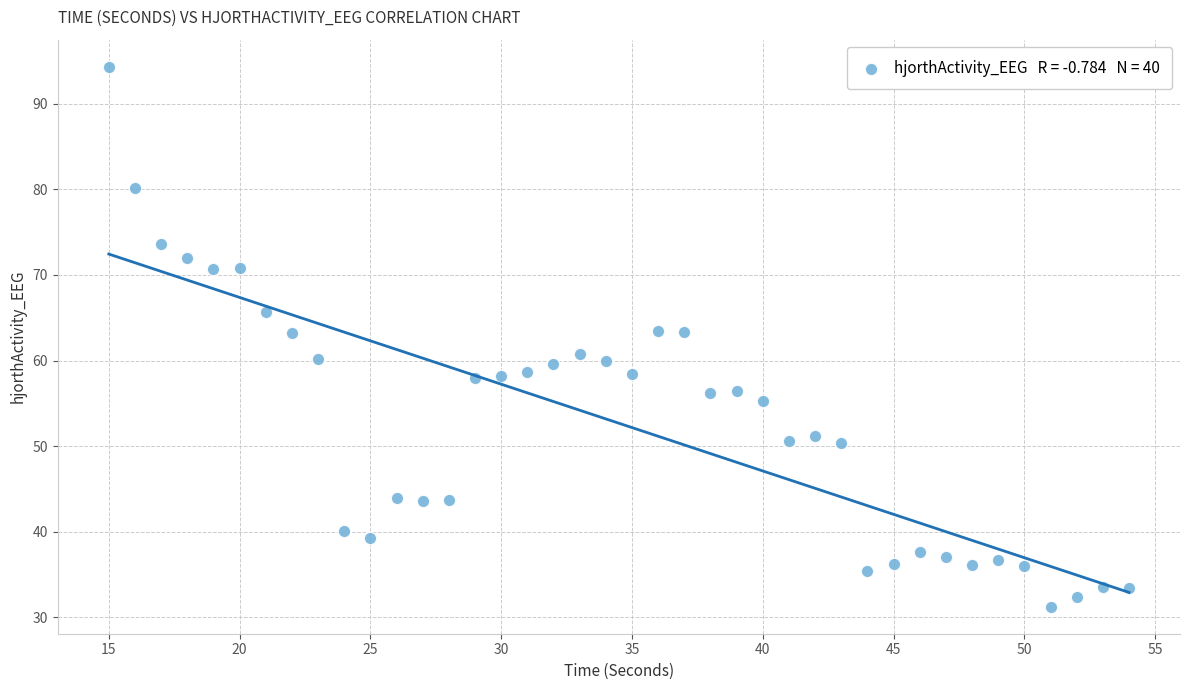

What is the range of Y values (max minus min)?

63.1